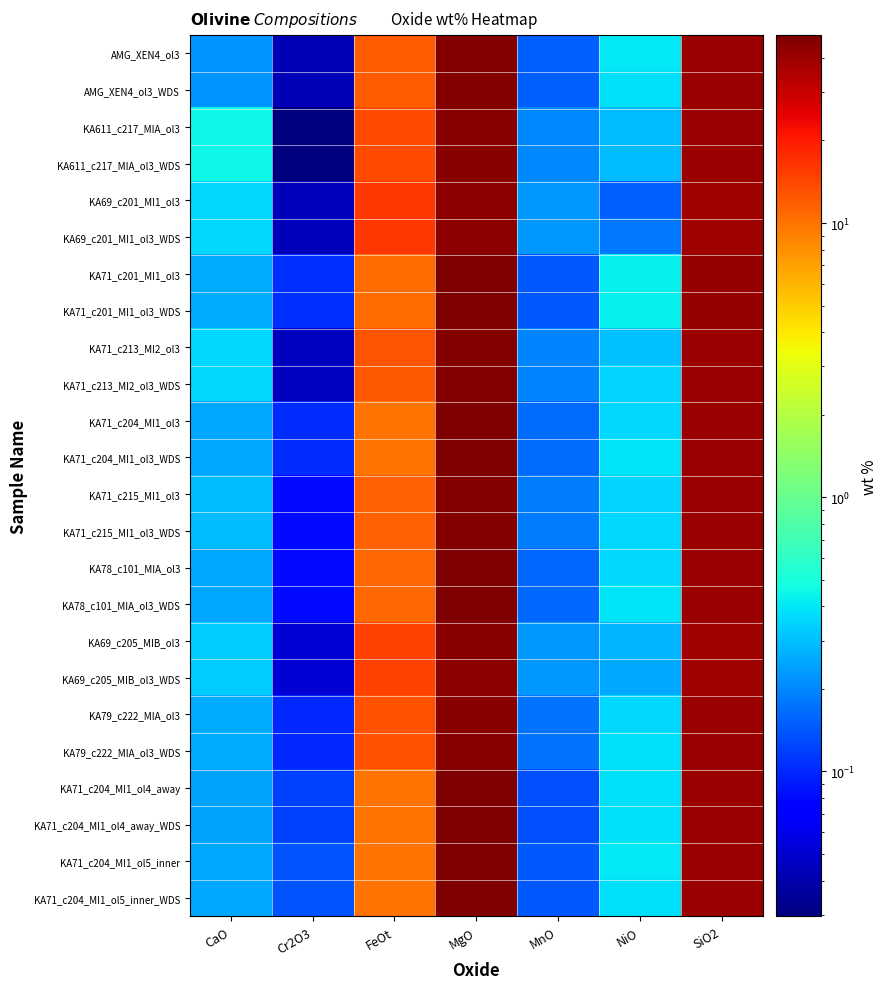

How many categories are shown in the chart?

7